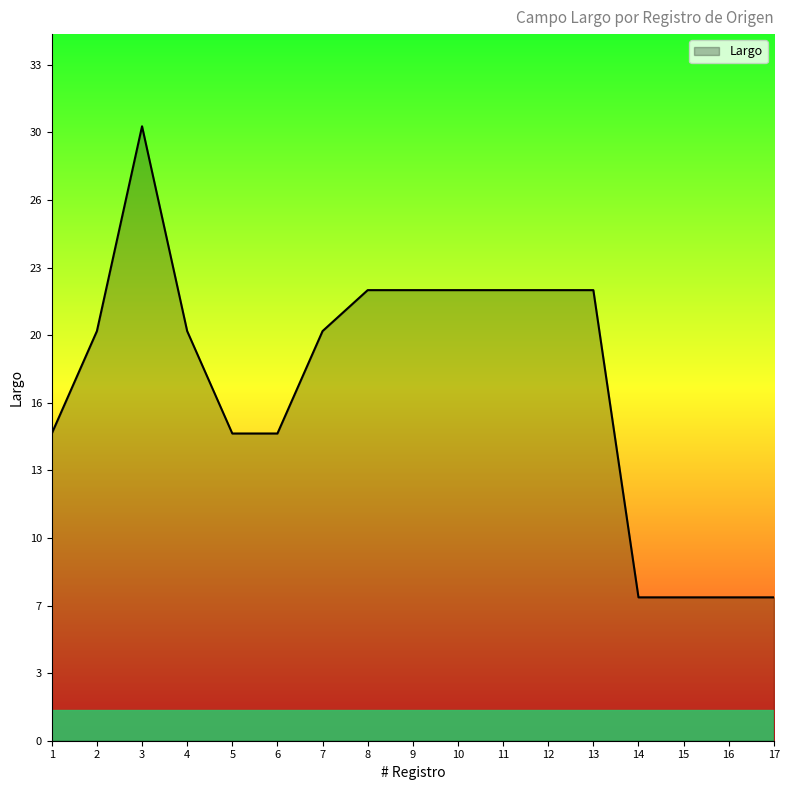

What is the value of the 17th point from the left?

7